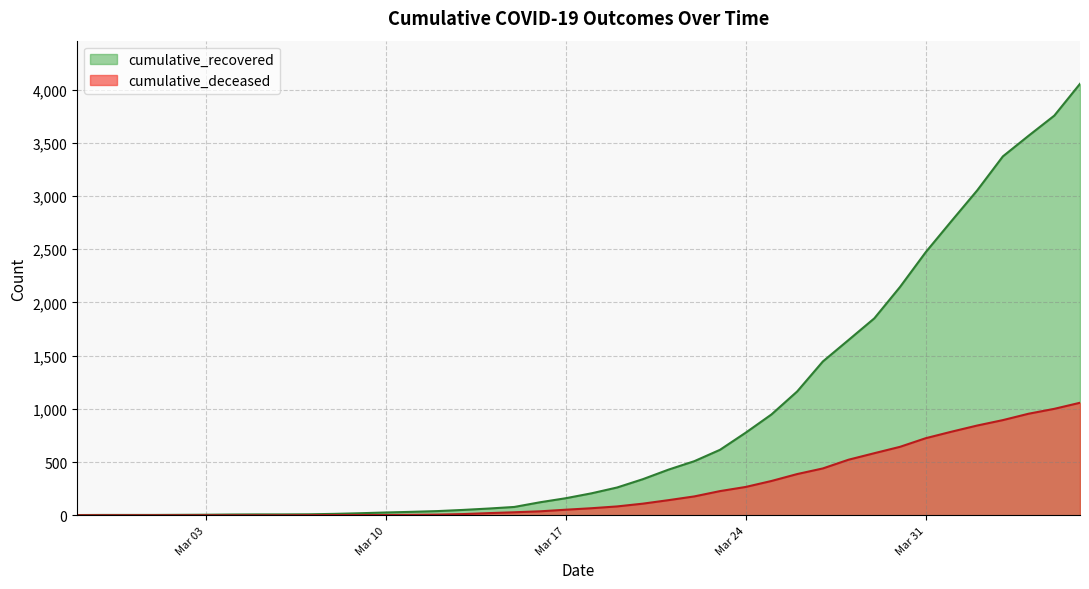

True or false: cumulative_deceased and cumulative_recovered cross at least once.

False